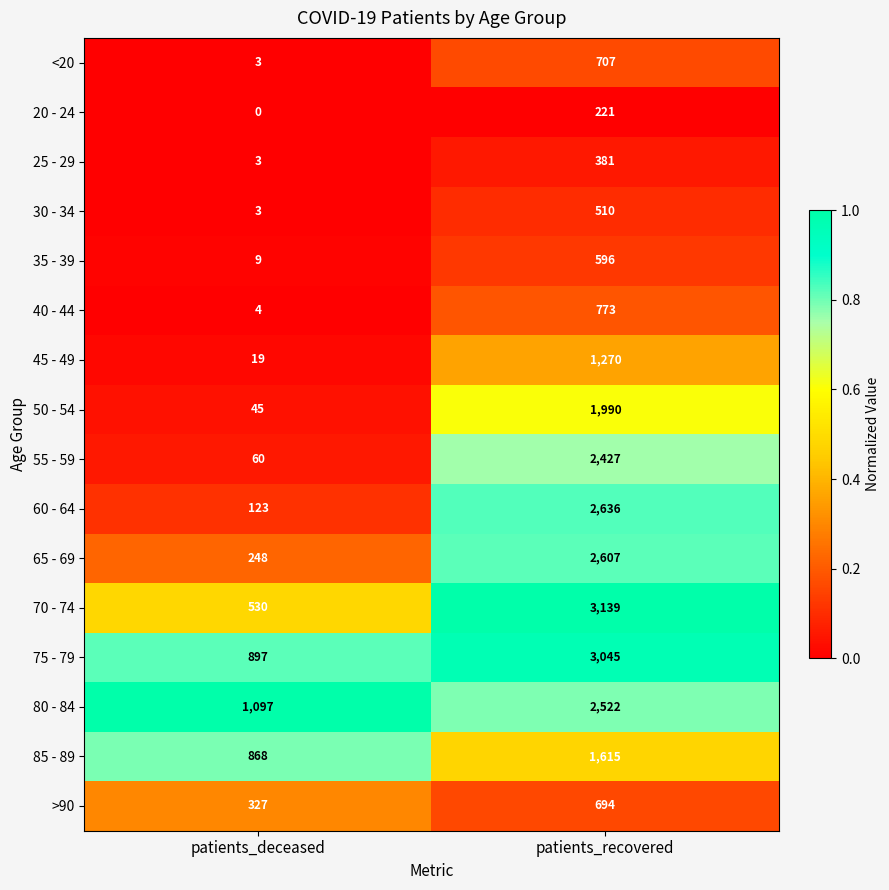

The value of 45 - 49 at patients_recovered is 2060. True or false?

False